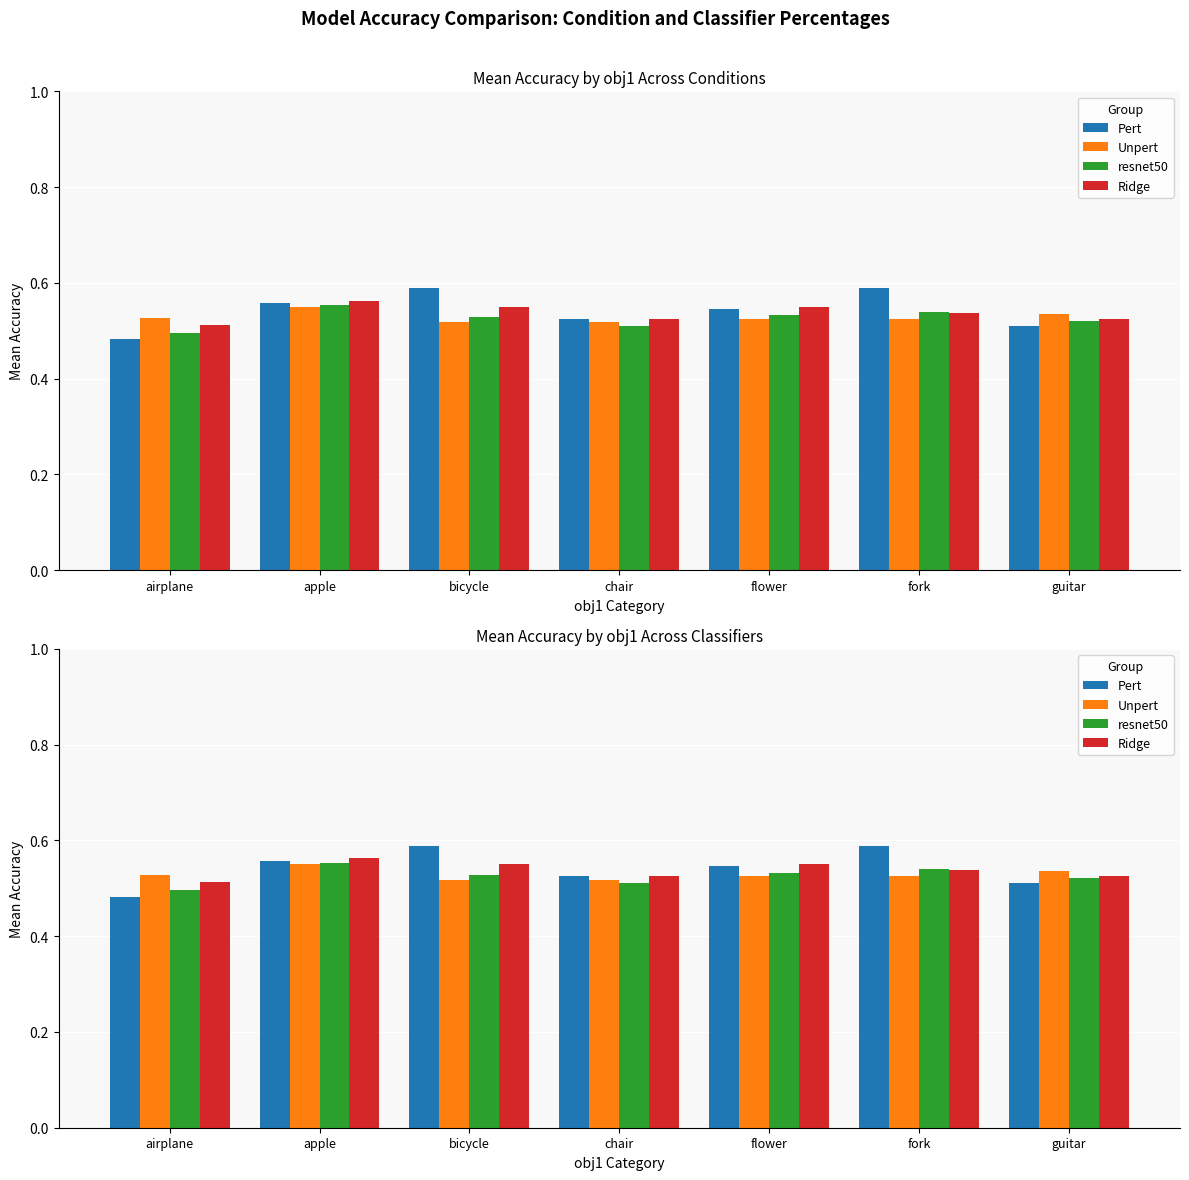

Count the Ridge values in the range 0 to 1.

7